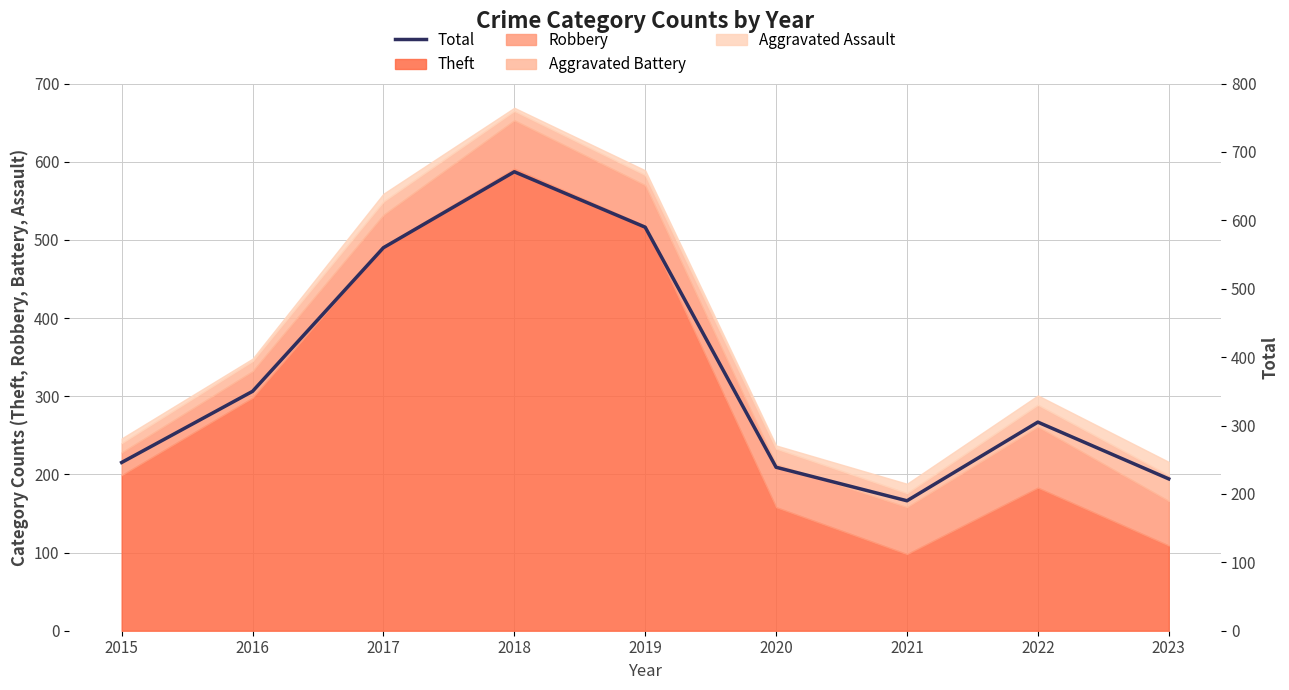

What is the value of the 9th point from the left?

222